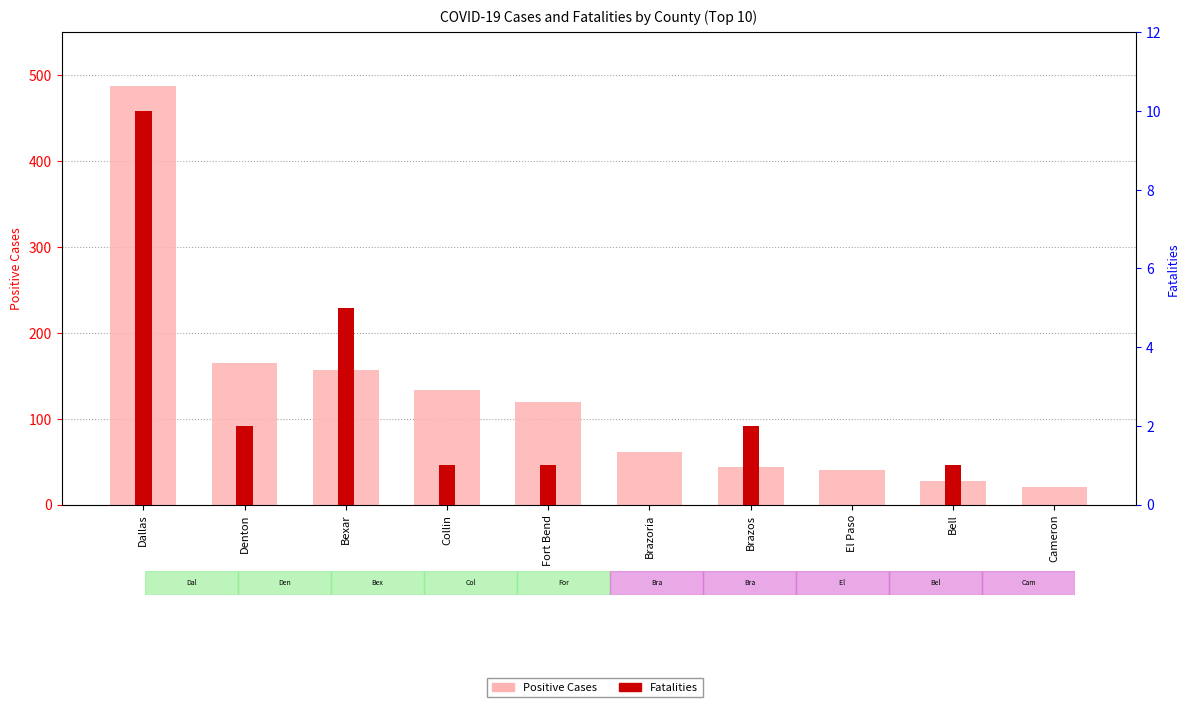

What is the label of the 4th bar from the left?

Collin